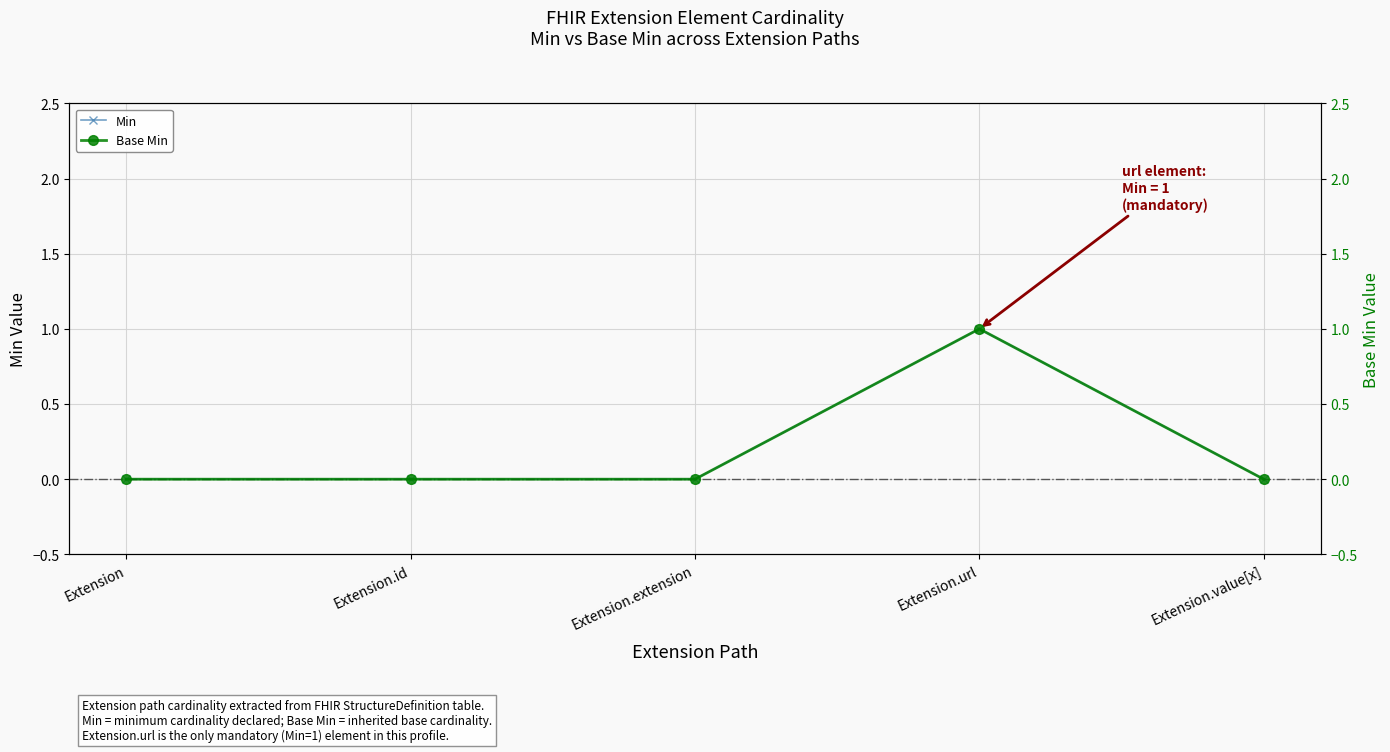

How many values in the Base Min series exceed 0?

1